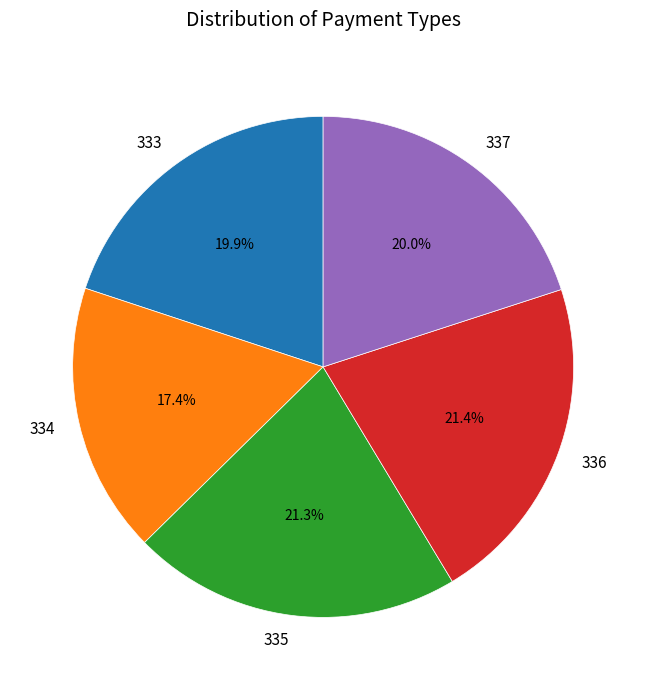

The 333 slice represents 28% of the pie. True or false?

False